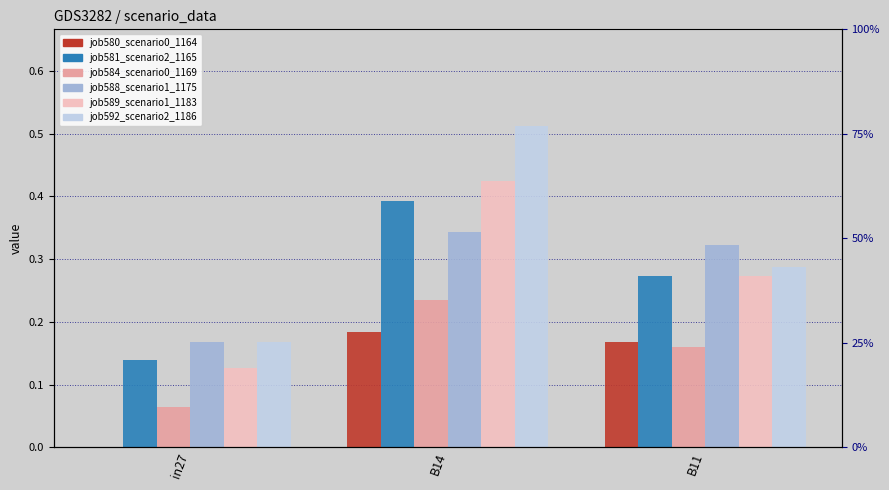

True or false: job584_scenario0_1169 has a value of 0.1 at in27.

True